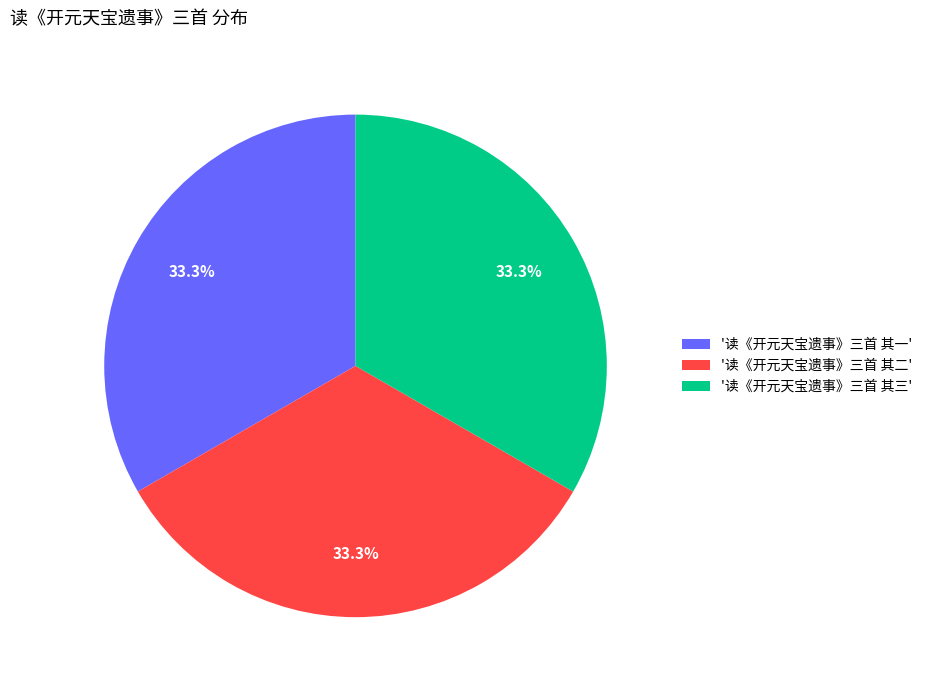

How many segments does this pie chart have?

3